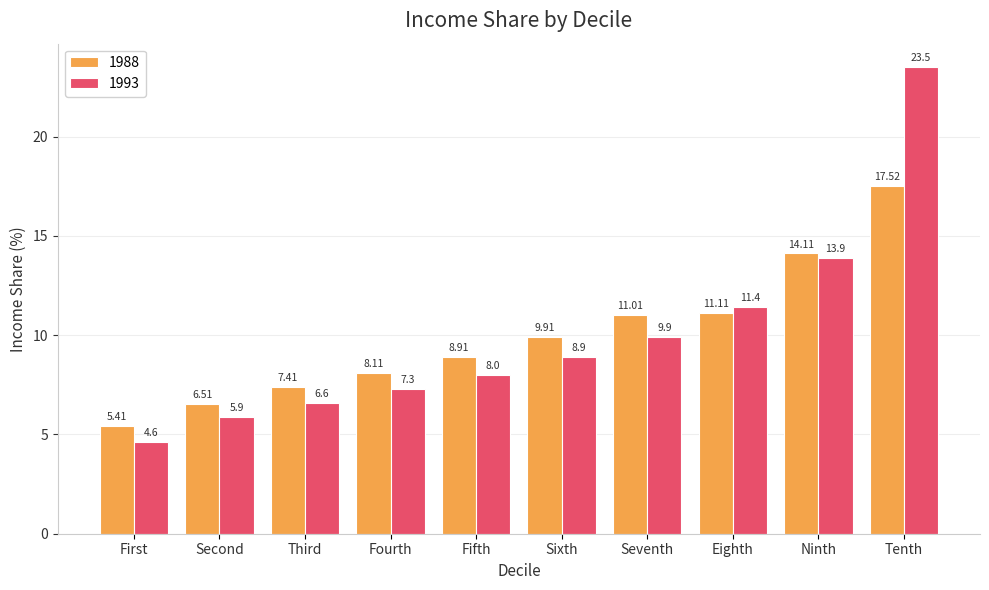

Which series changed the most between First and Seventh?

1988